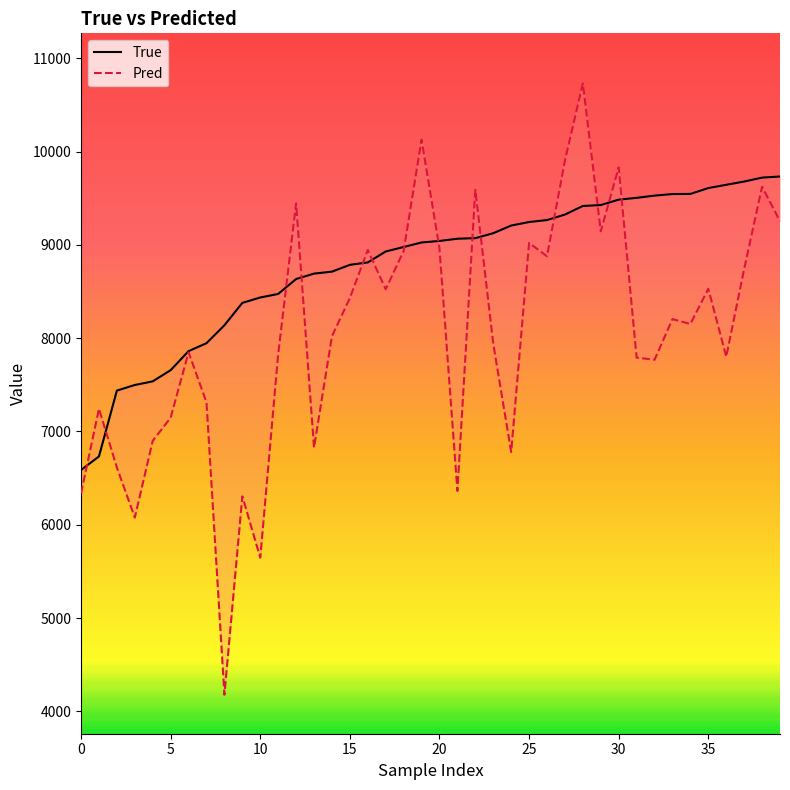

True or false: Pred has a value of 1715.4 at 21.

False